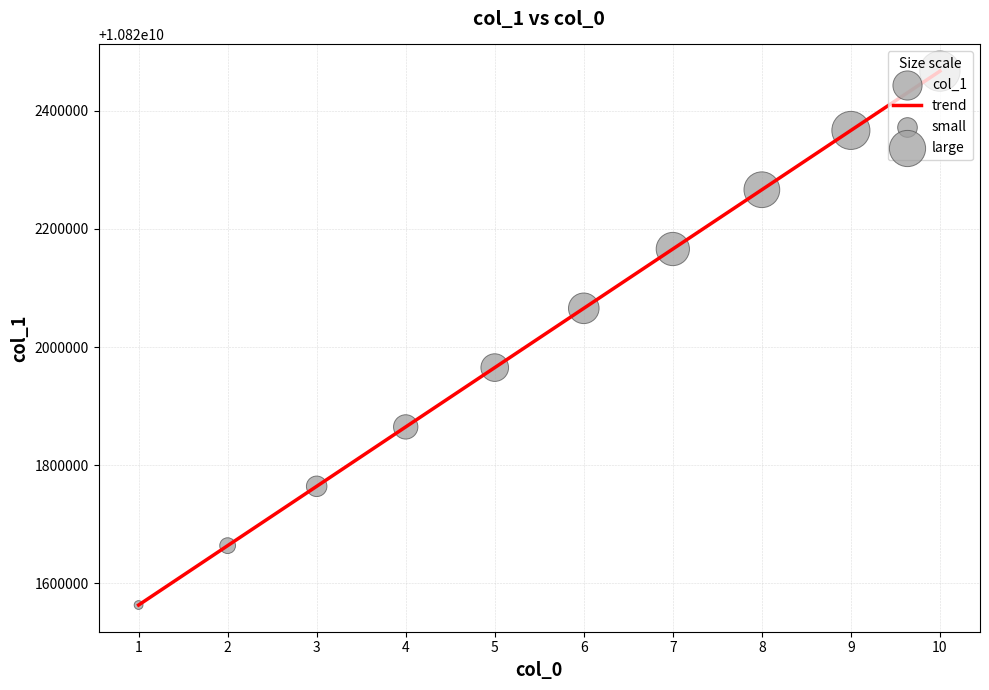

What is the change in value from 9 to 10?

+100333.6